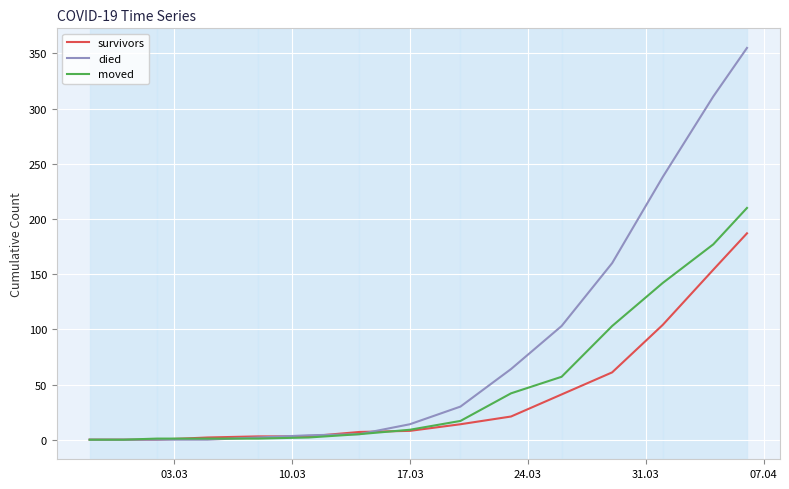

Which series has the widest spread of values?

died